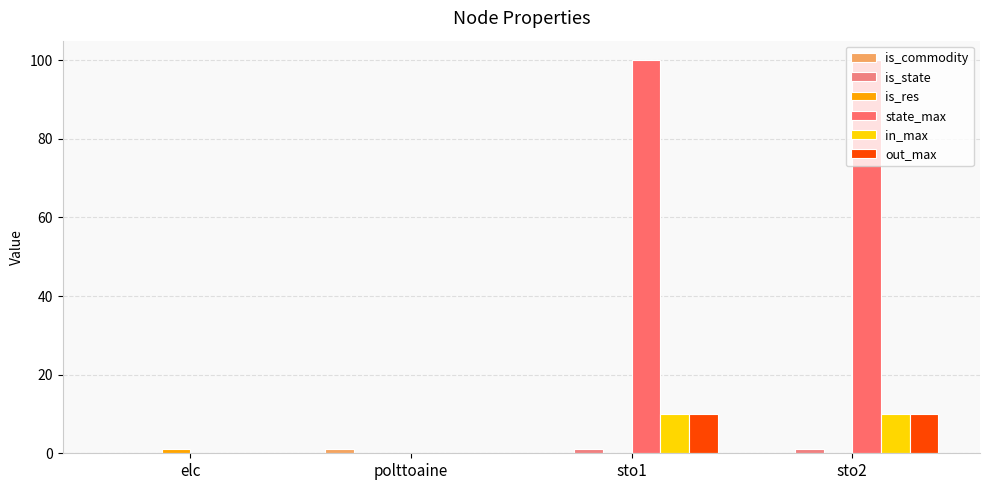

True or false: is_commodity has a value of 0 at sto1.

True